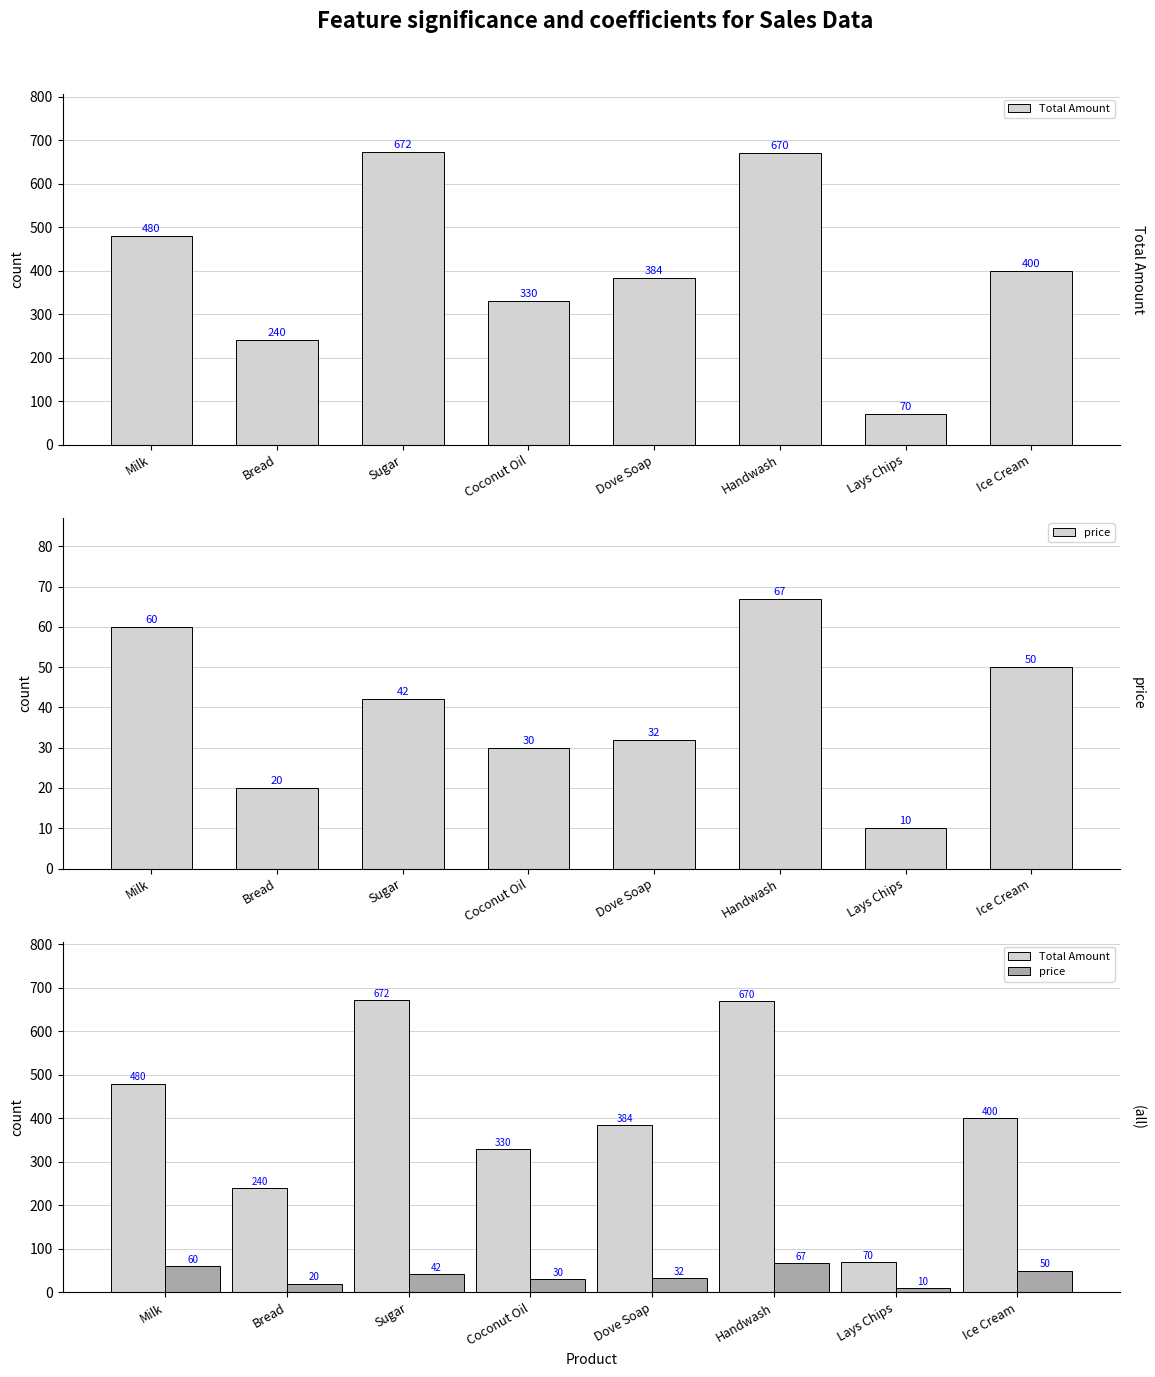

How many data points in price are less than 42?

4